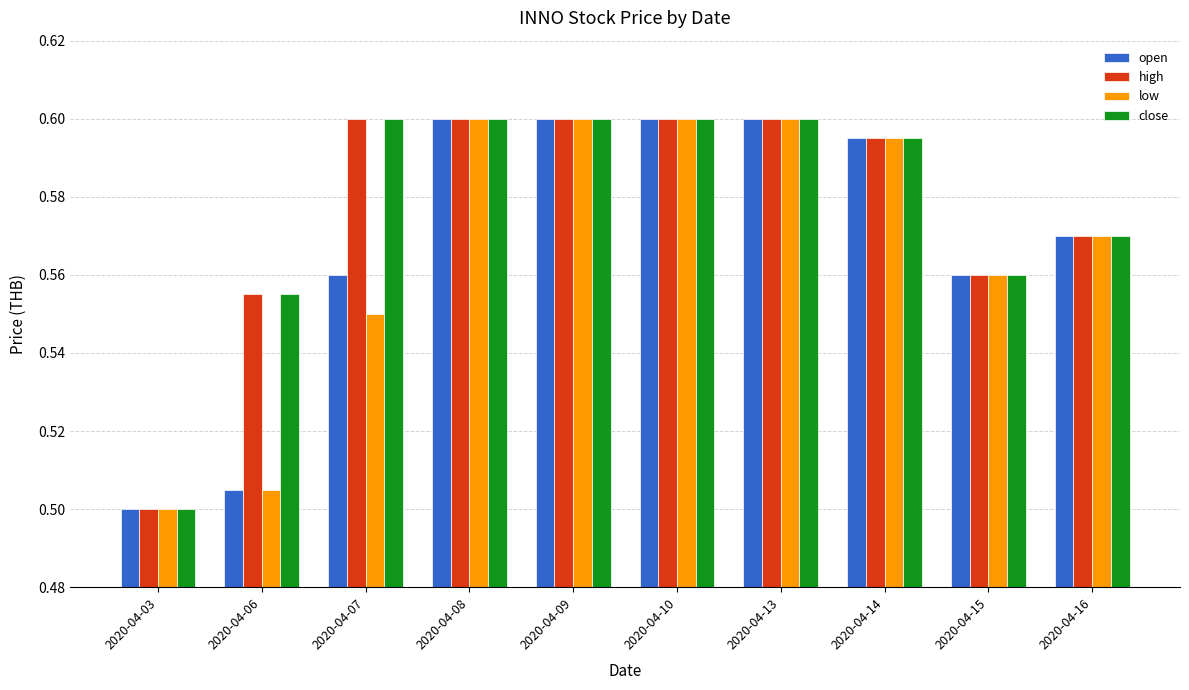

Count the close values in the range 0 to 1.

10